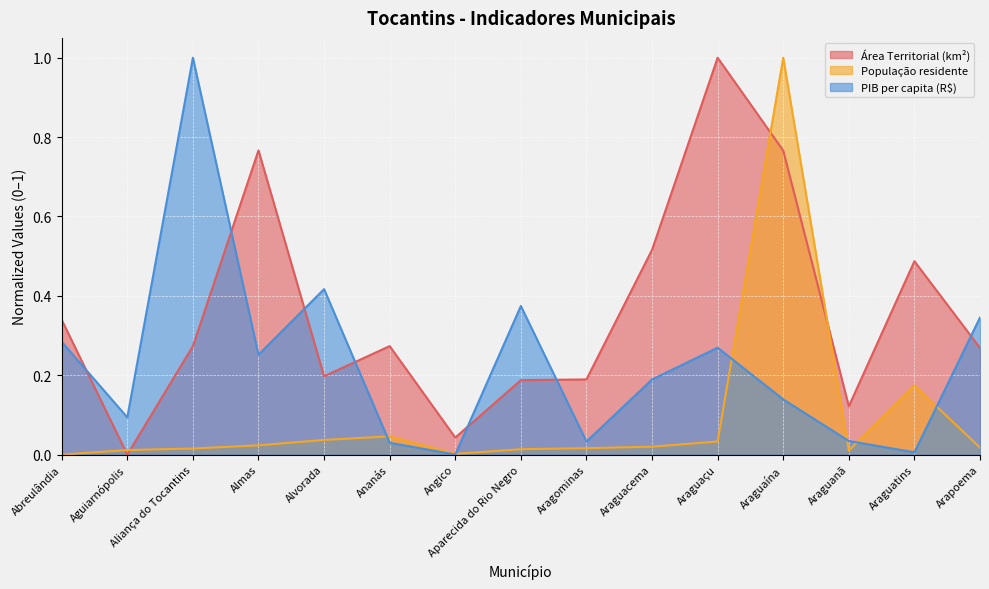

Reading left to right, extract all data points from this chart.

Área Territorial (km²): 0.3	0.0	0.3	0.8	0.2	0.3	0.0	0.2	0.2	0.5	1.0	0.8	0.1	0.5	0.3
População residente: 0.0	0.0	0.0	0.0	0.0	0.0	0.0	0.0	0.0	0.0	0.0	1.0	0.0	0.2	0.0
PIB per capita (R$): 0.3	0.1	1.0	0.3	0.4	0.0	0.0	0.4	0.0	0.2	0.3	0.1	0.0	0.0	0.3